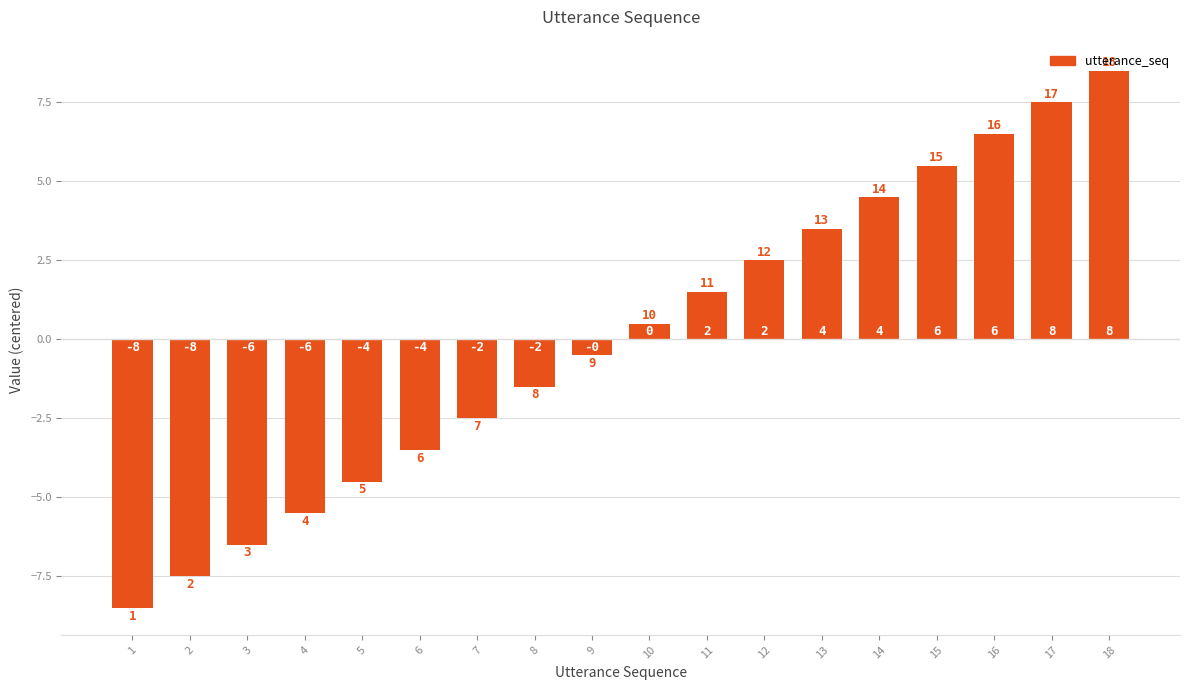

Reading right to left, what are all the values shown in this chart?

18=8.5	17=7.5	16=6.5	15=5.5	14=4.5	13=3.5	12=2.5	11=1.5	10=0.5	9=-0.5	8=-1.5	7=-2.5	6=-3.5	5=-4.5	4=-5.5	3=-6.5	2=-7.5	1=-8.5